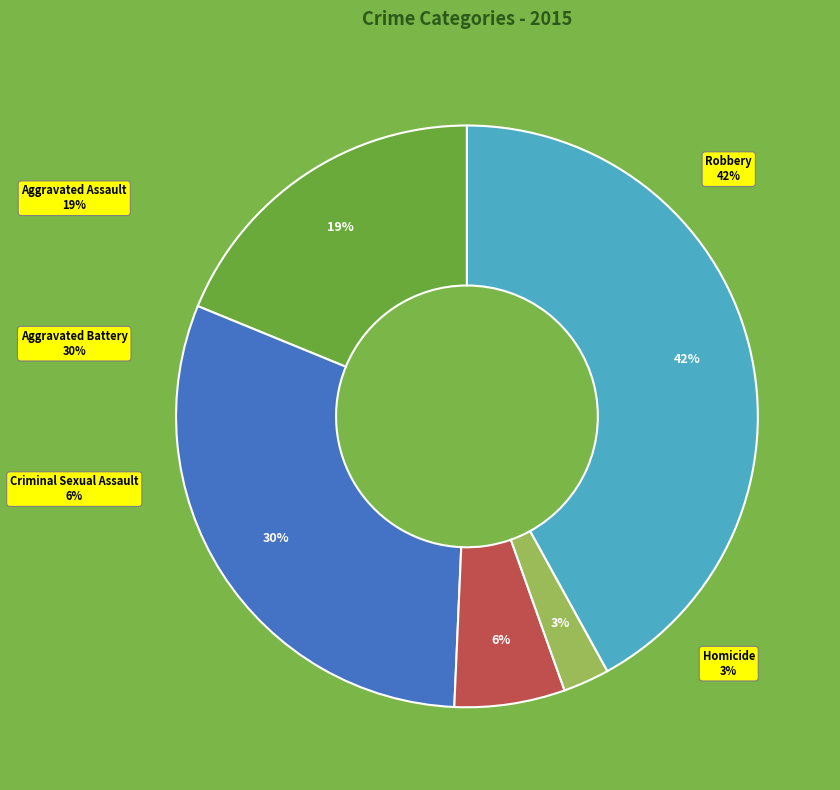

What percentage is the Criminal Sexual Assault slice, to the nearest percent?

6%